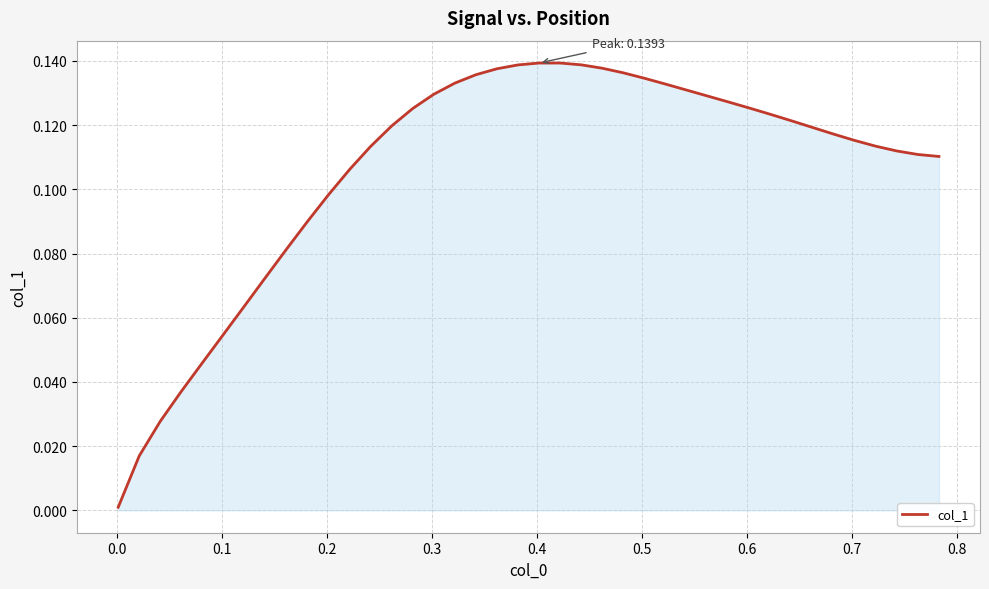

What is the sum of all values?

4.2